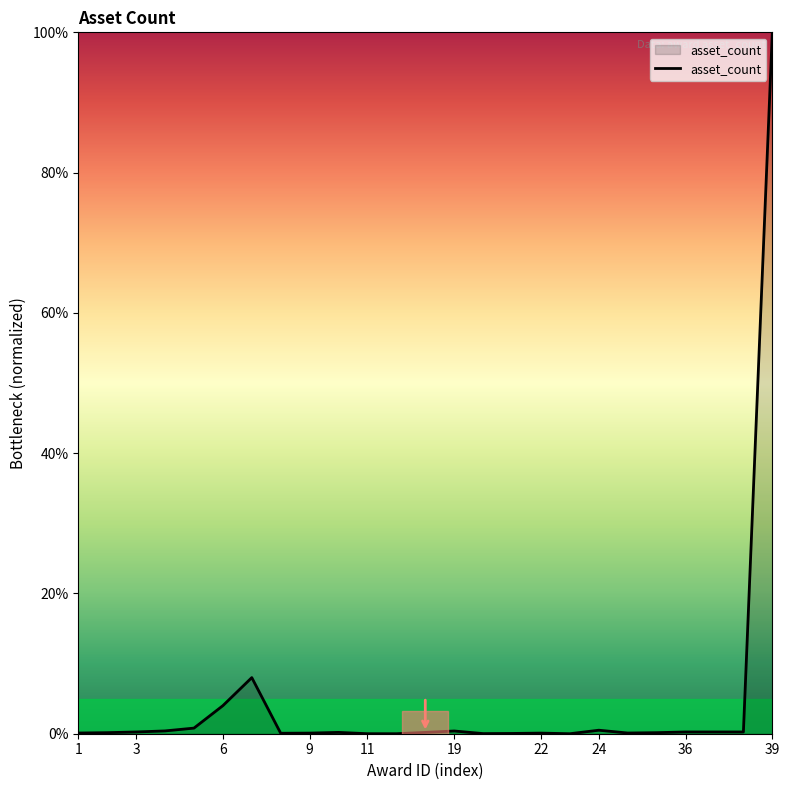

Does the chart display data point markers on the line(s)?

No